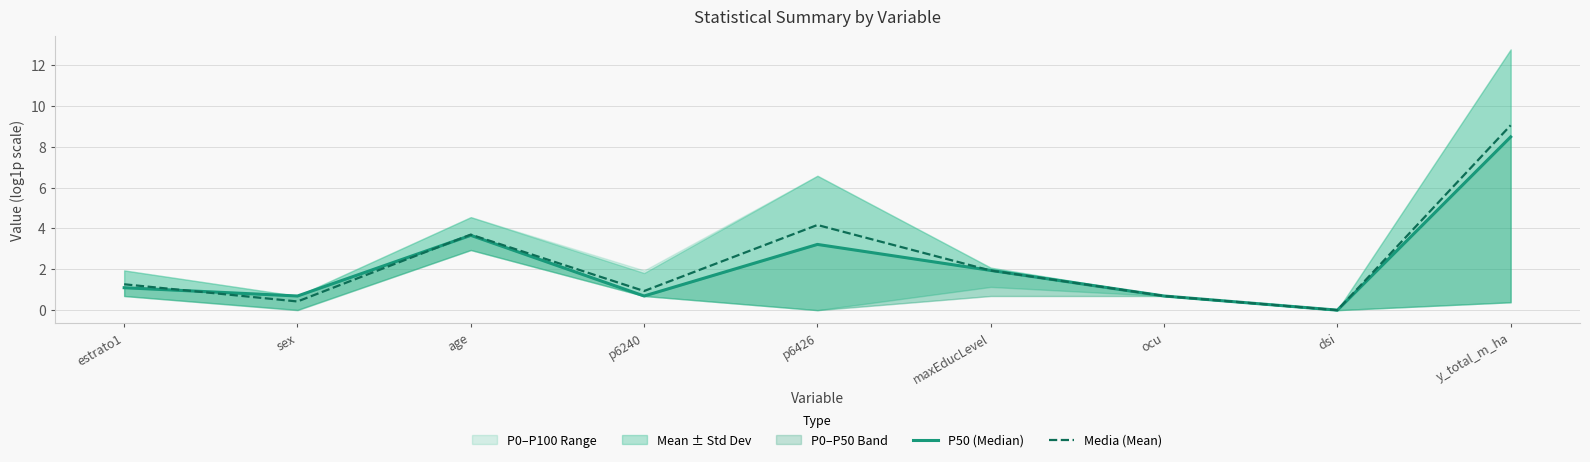

Which series has the widest spread of values?

Media (Mean)